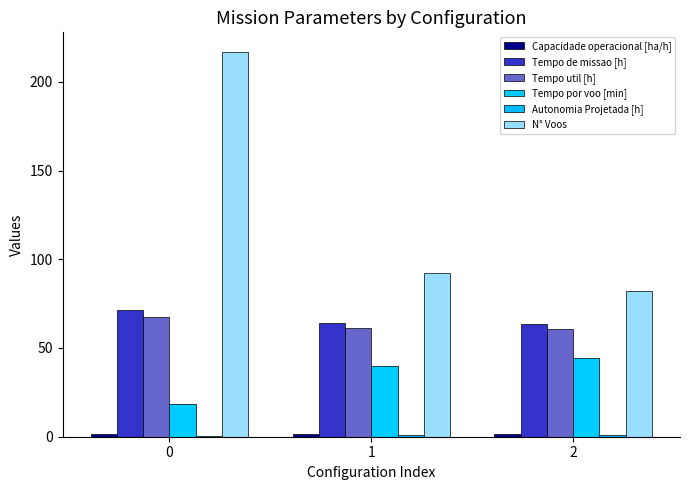

Count the number of data series in this chart.

6